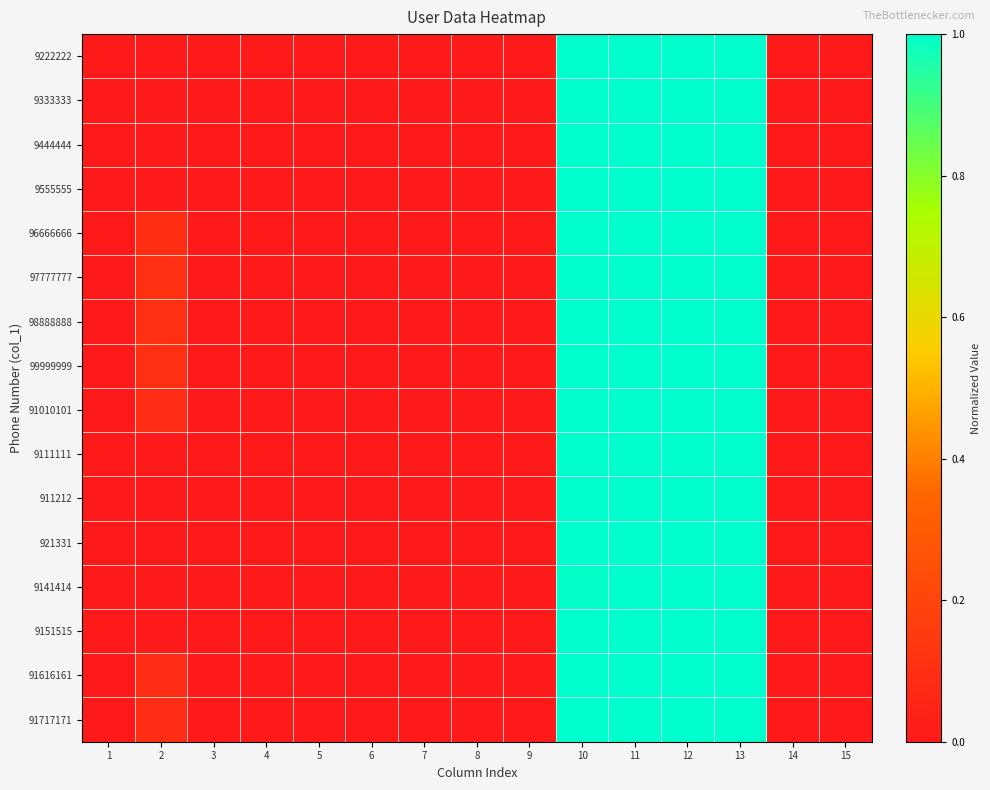

Which has a higher value, 15 or 13?

13